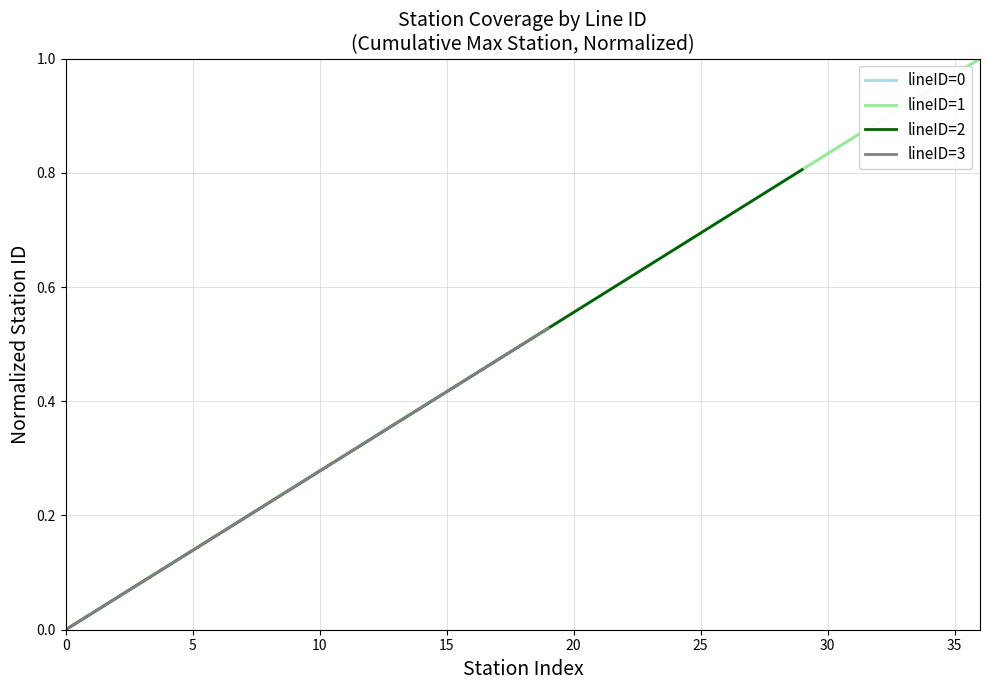

Is the value of lineID=0 at 35 greater than the value of lineID=1 at 28?

No